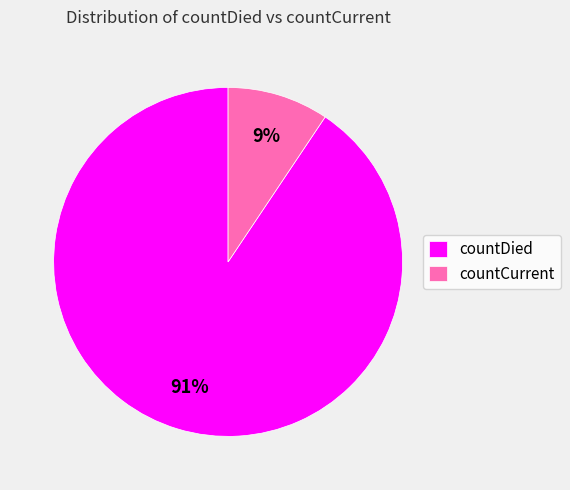

To the nearest percent, what percentage of the pie is countCurrent?

9%